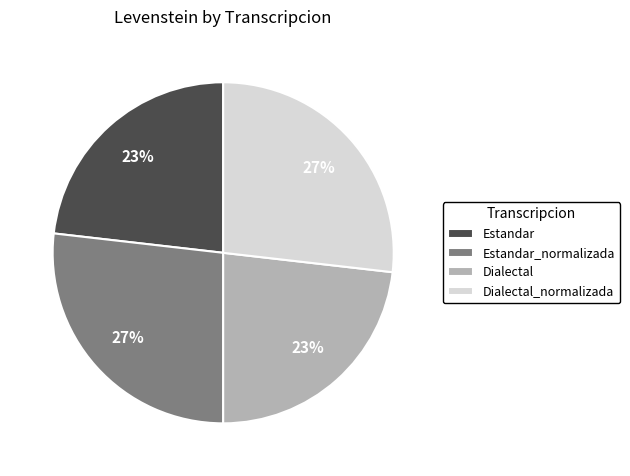

Between Dialectal_normalizada and Dialectal, which is larger?

Dialectal_normalizada